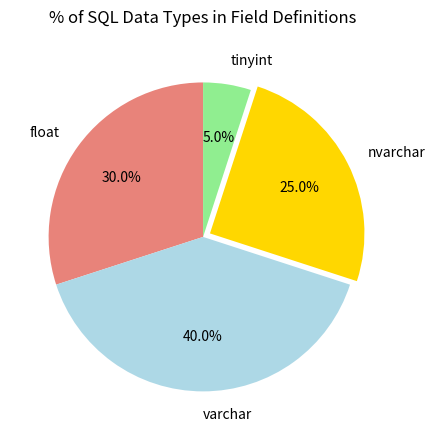

Combined, what portion of the pie is nvarchar and float?

55.0%